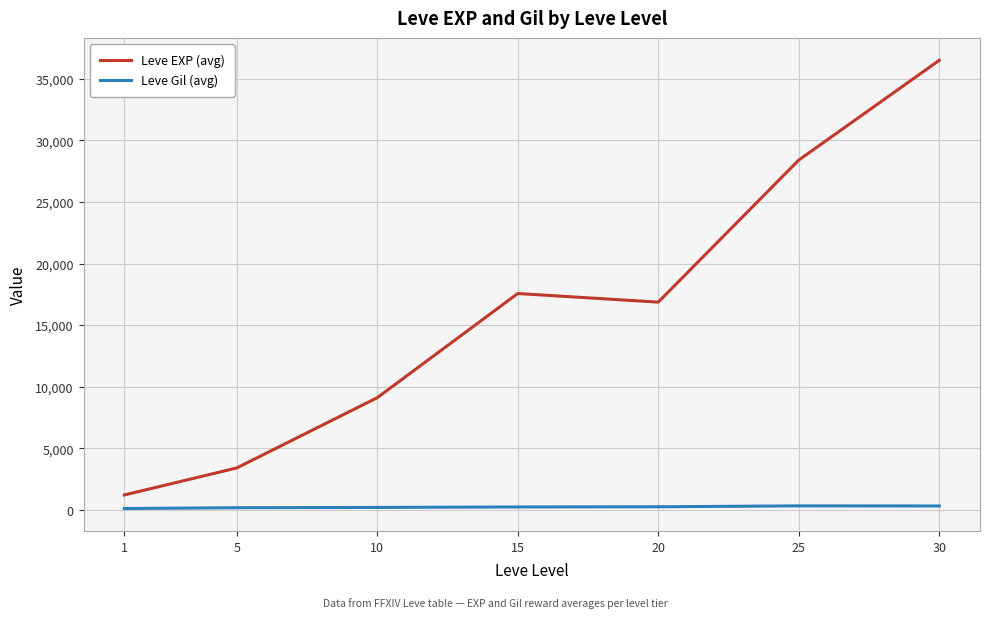

True or false: Leve Gil (avg) and Leve EXP (avg) intersect in this chart.

False